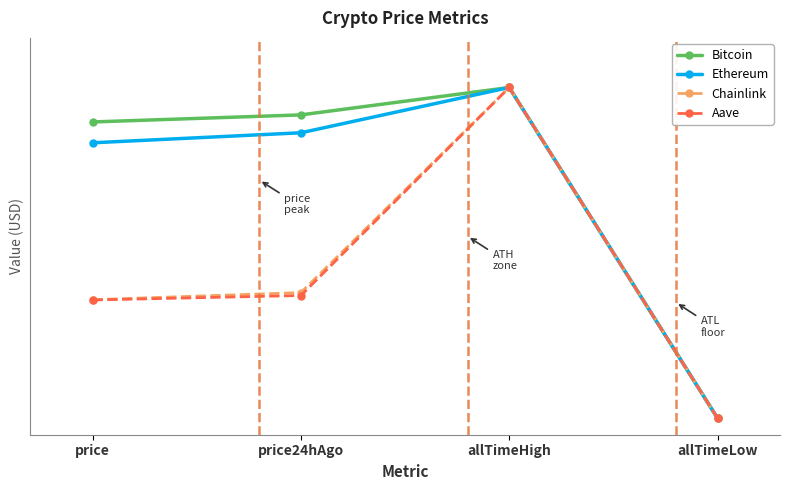

Is the value of Chainlink at price greater than the value of Ethereum at allTimeHigh?

No